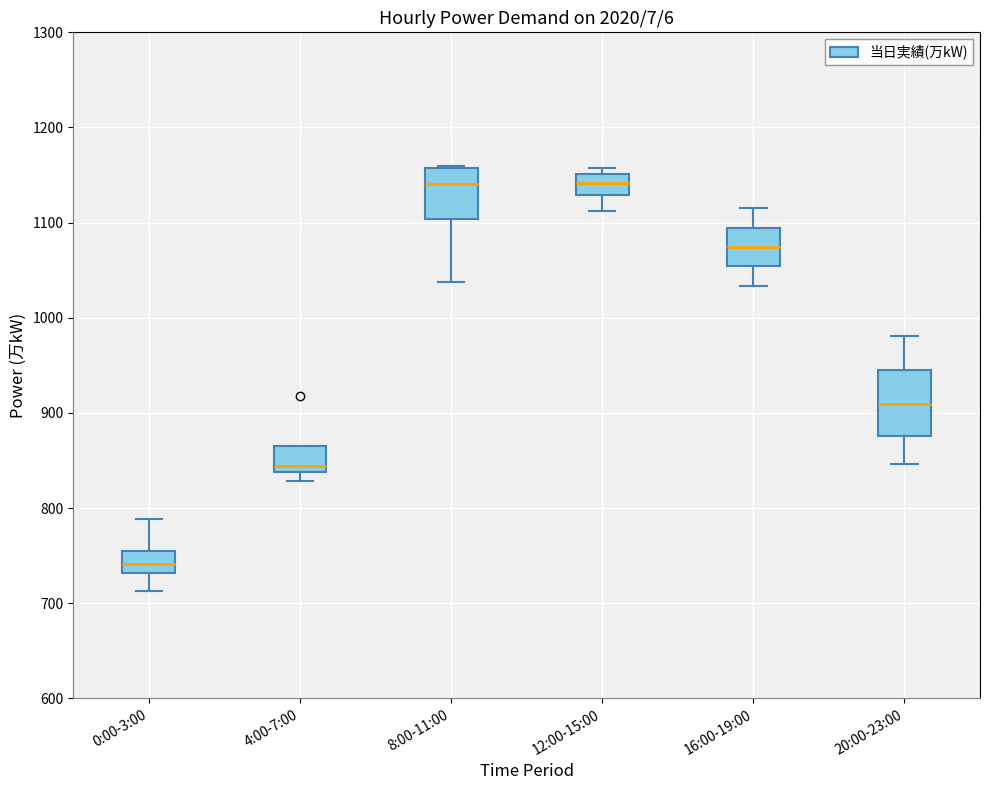

Where is the lower edge of the box for 4:00-7:00 on the y-axis? The values are not printed on the chart, so give them approximately, as read against the axis.

840